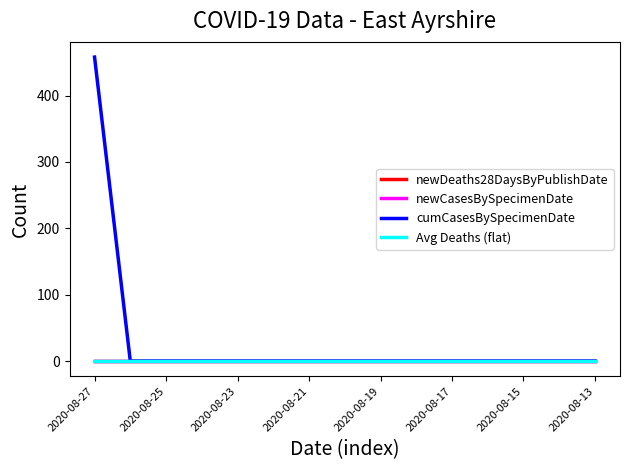

True or false: Avg Deaths (flat) and newCasesBySpecimenDate cross at least once.

False